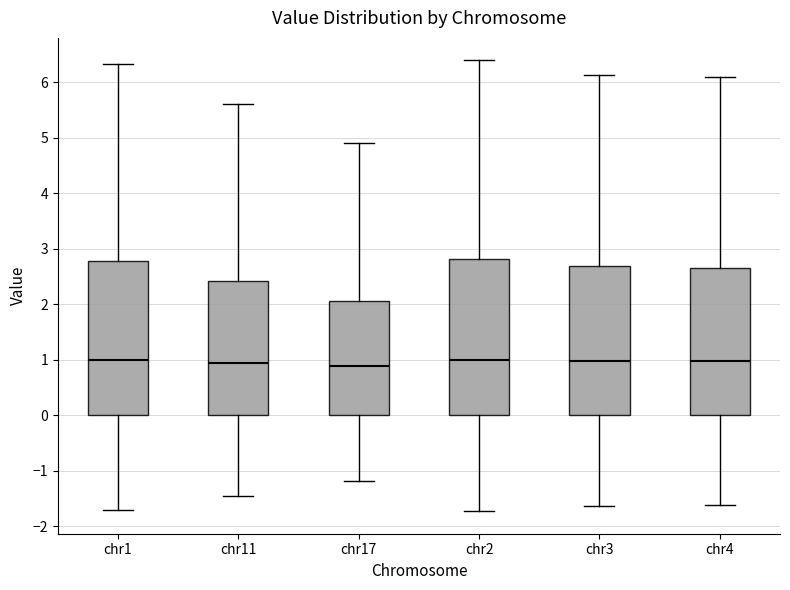

Reading left to right, read every box against the y-axis: the position of its median line, the range the box covers, and the ends of its whiskers. The values are not printed on the chart, so give them approximately, as read against the axis.

chr1: median 1.0, box 0.0 to 2.8, whiskers -1.7 to 6.3
chr11: median 0.9, box 0.0 to 2.4, whiskers -1.4 to 5.6
chr17: median 0.9, box 0.0 to 2.1, whiskers -1.2 to 4.9
chr2: median 1.0, box 0.0 to 2.8, whiskers -1.7 to 6.4
chr3: median 1.0, box 0.0 to 2.7, whiskers -1.6 to 6.1
chr4: median 1.0, box 0.0 to 2.7, whiskers -1.6 to 6.1